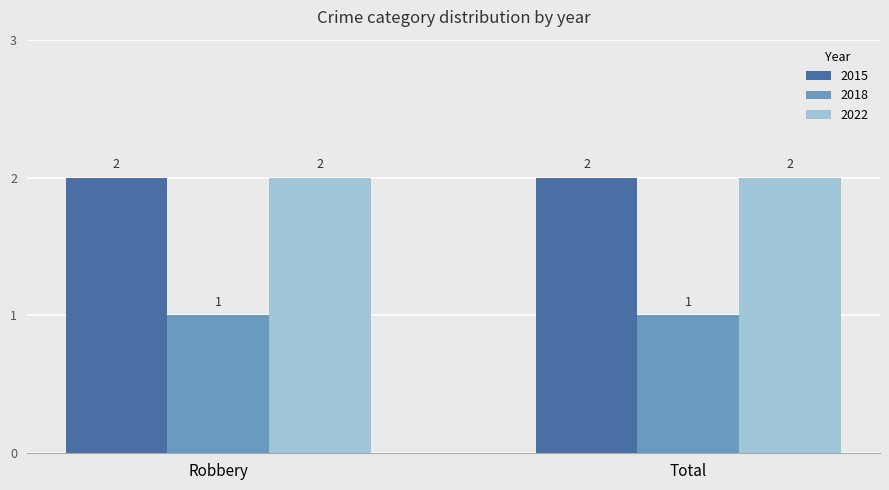

How many bars are there in total?

6